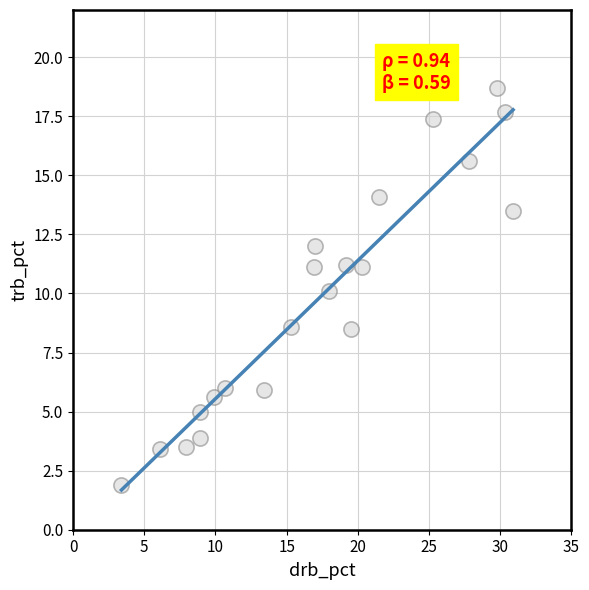

What is the range of Y values (max minus min)?

16.8